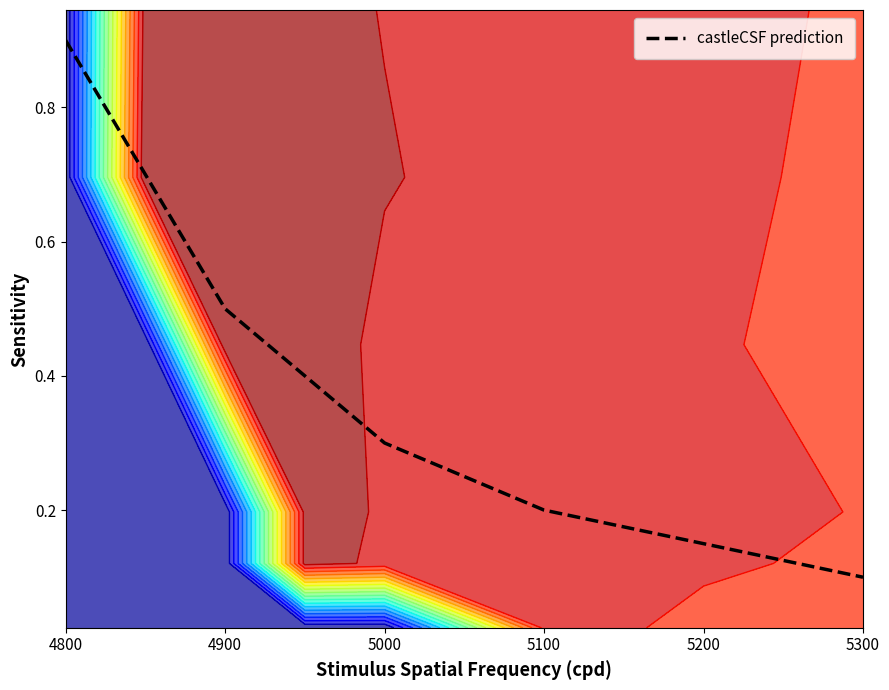

Where is castleCSF prediction nearest to the value 0?

5300